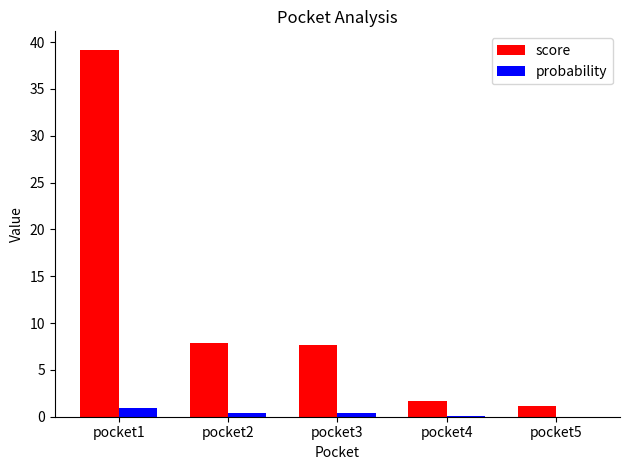

Between pocket3 and pocket5, which series saw the biggest shift?

score